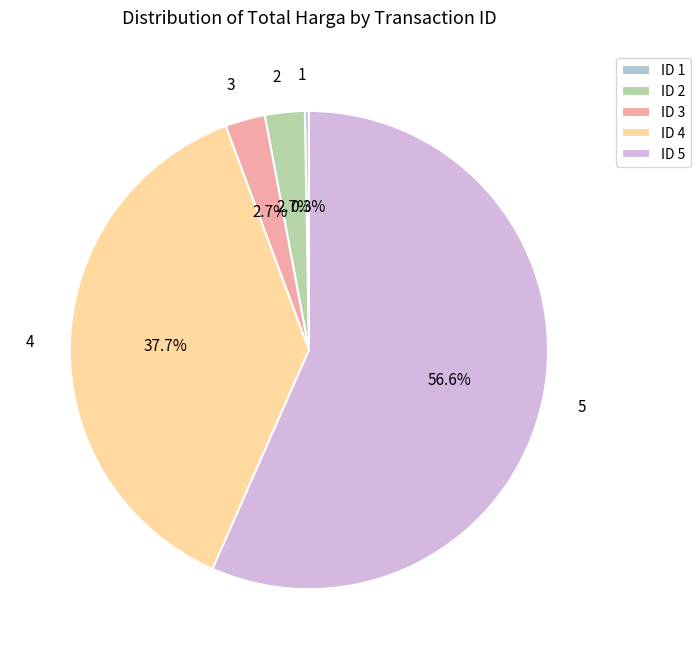

Is the sum of 2 and 4 greater than half?

No